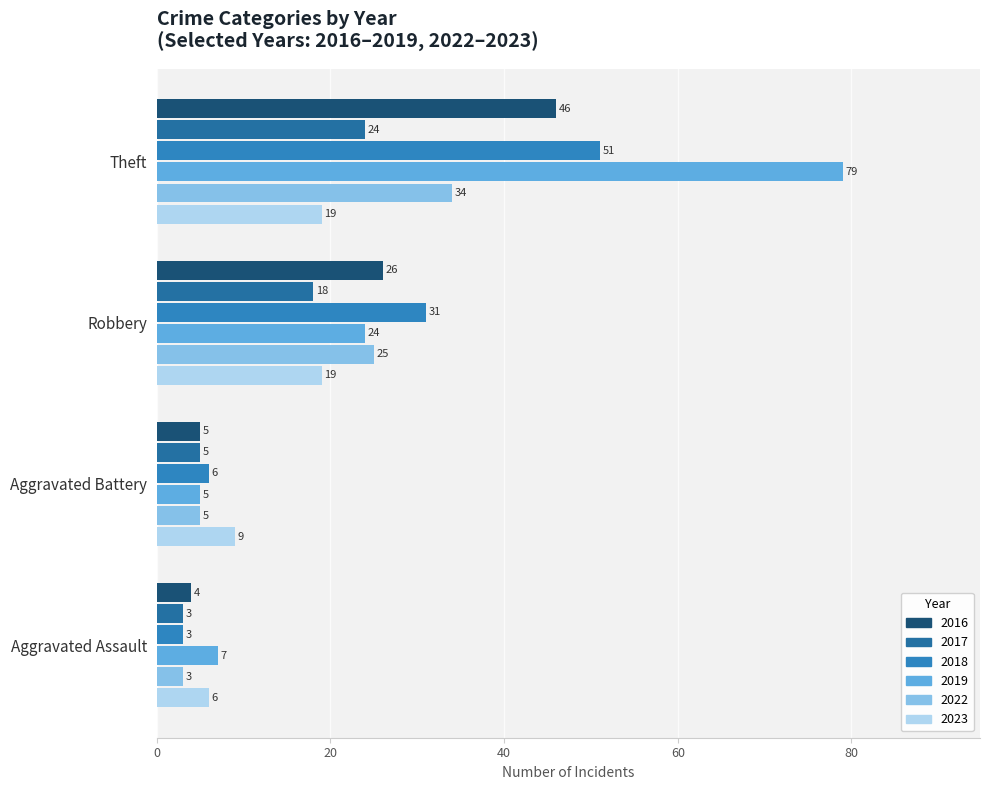

Which series has the largest total across all categories?

2019